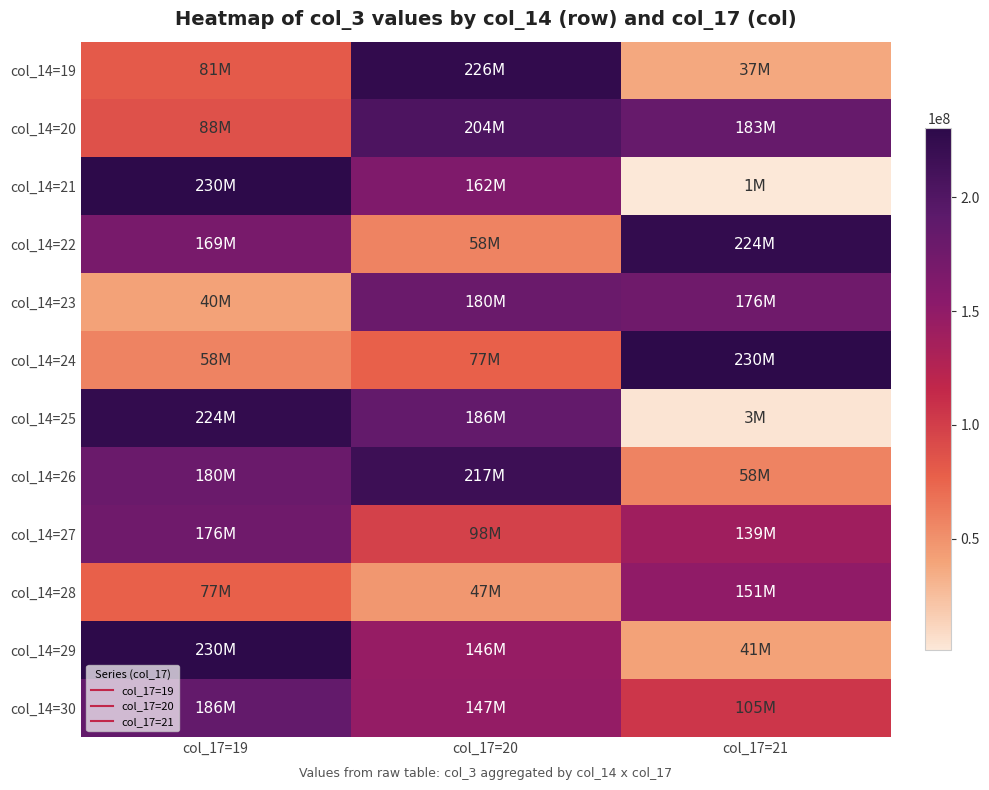

At which category is the sum across all series the highest?

col_17=20